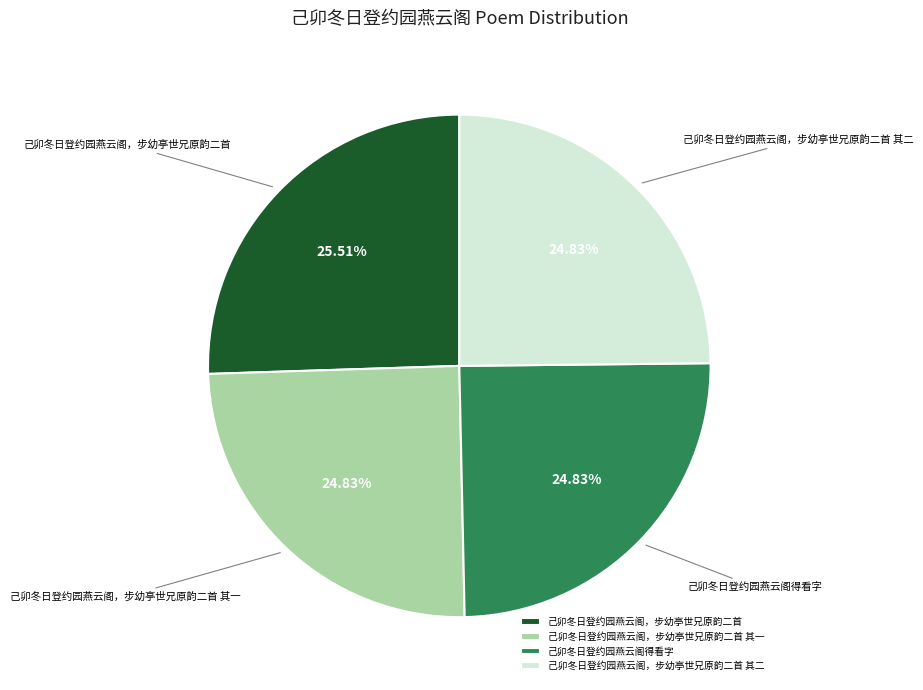

Which slice is the largest?

己卯冬日登约园燕云阁，步幼亭世兄原韵二首